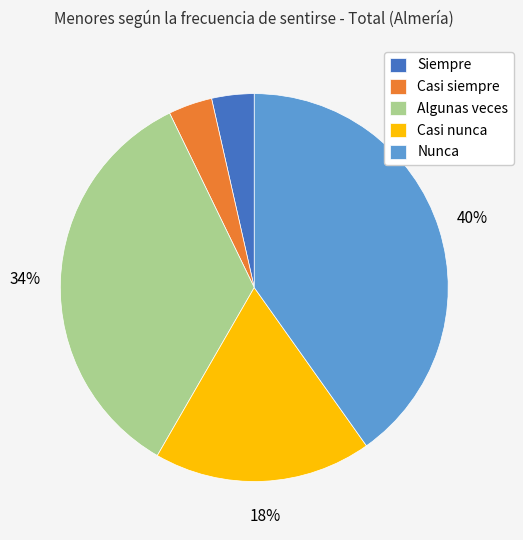

Between Siempre and Nunca, which is larger?

Nunca